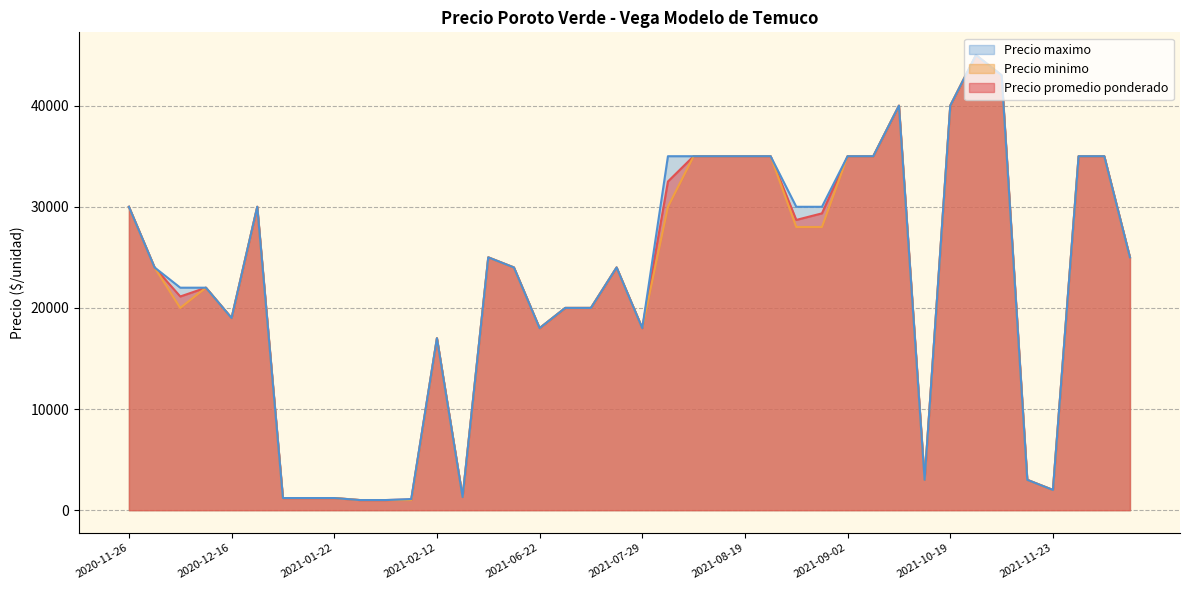

What is the total value across all series at 2021-09-20?

105000